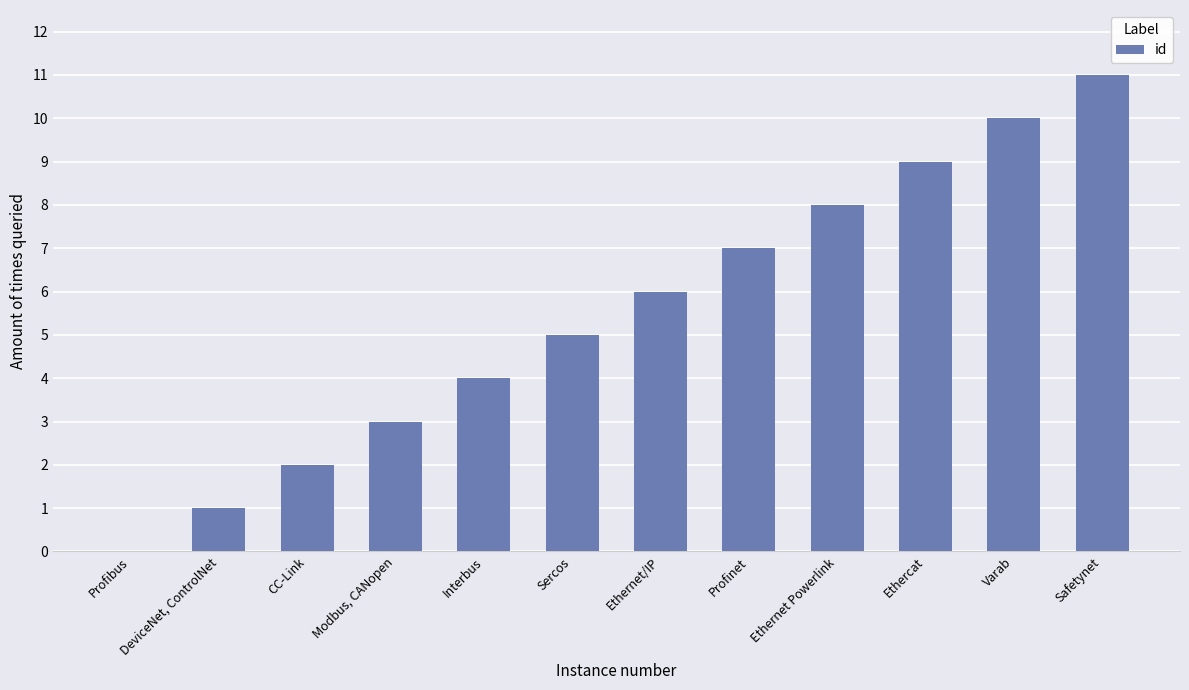

Count the number of categories in the chart.

12